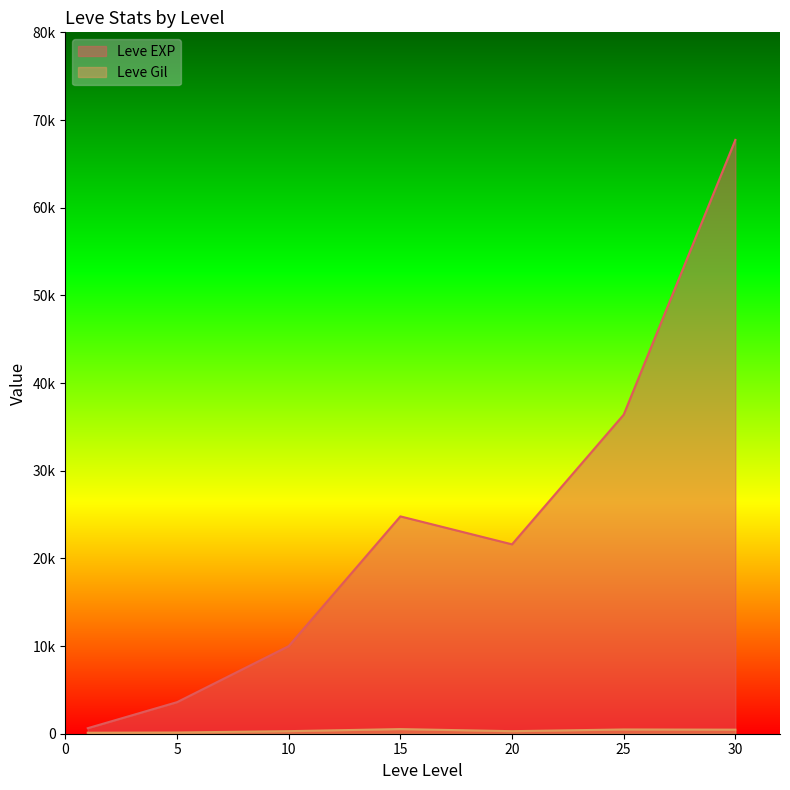

What is the spread (max minus min) of values at 20?

21310